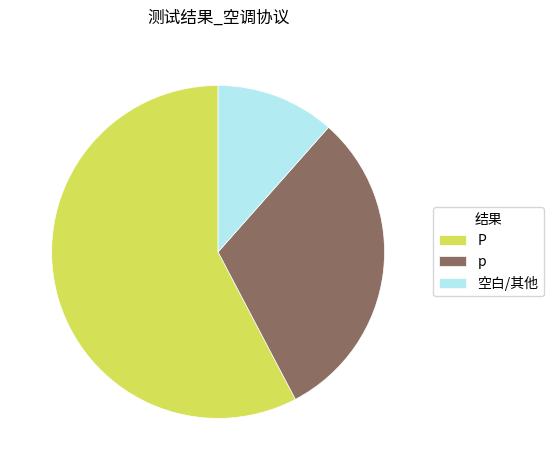

Which has a higher value, P or p?

P